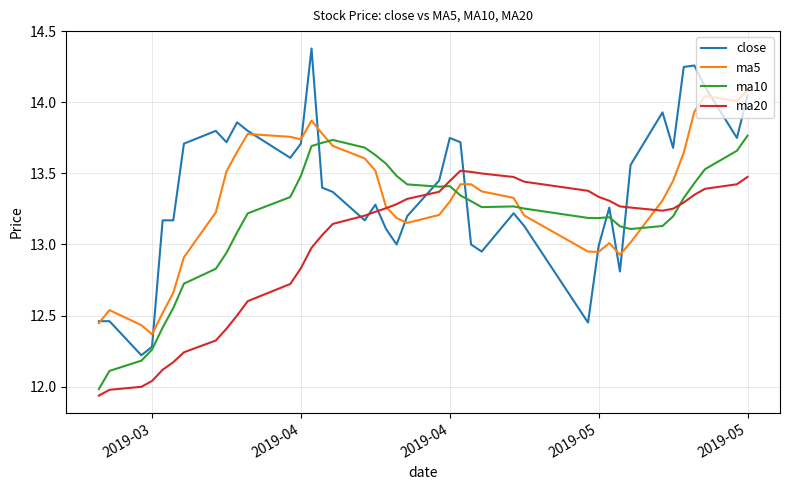

Which series has the largest range (max minus min)?

close